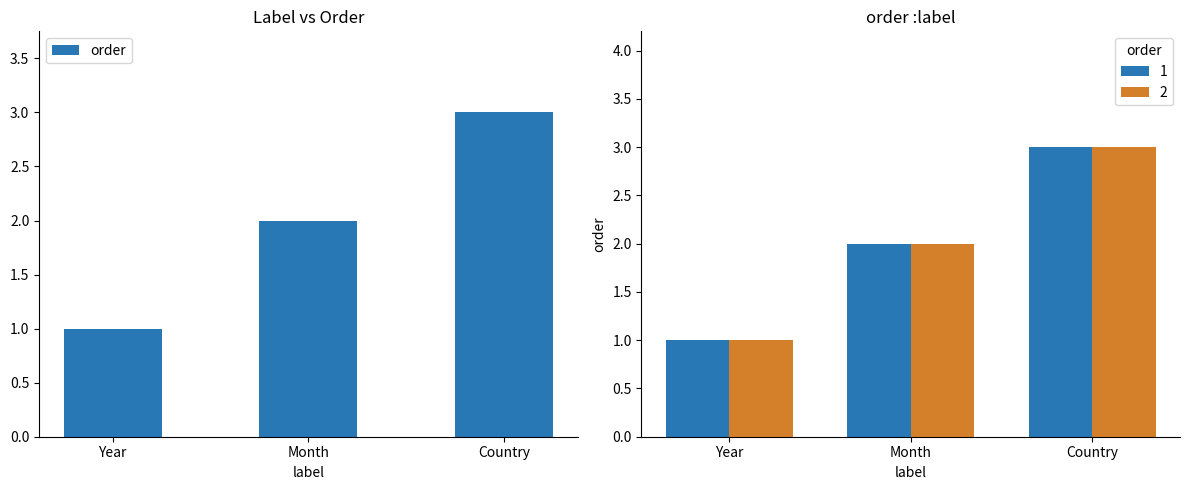

At which category does the chart reach its minimum across all series?

Year